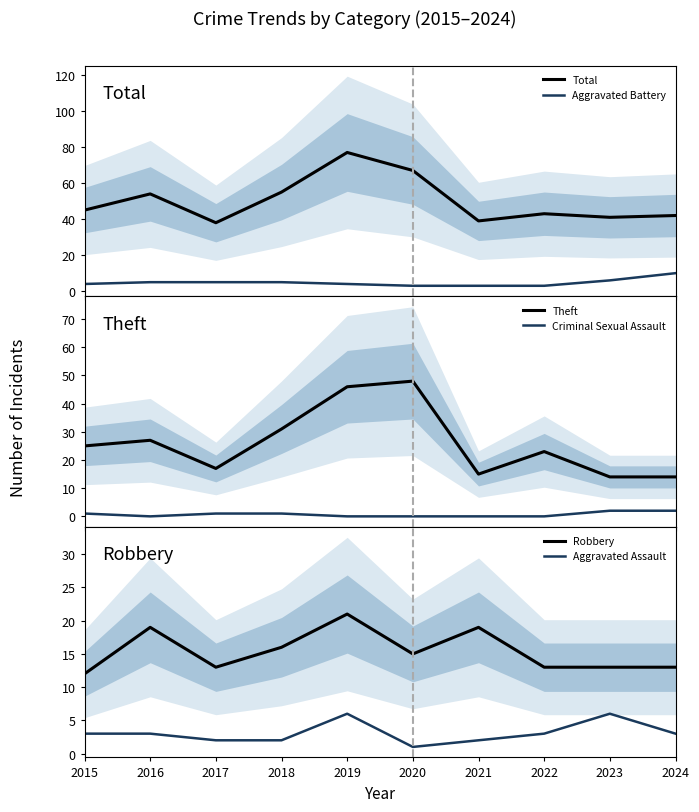

Where is the first local minimum for Criminal Sexual Assault?

2016